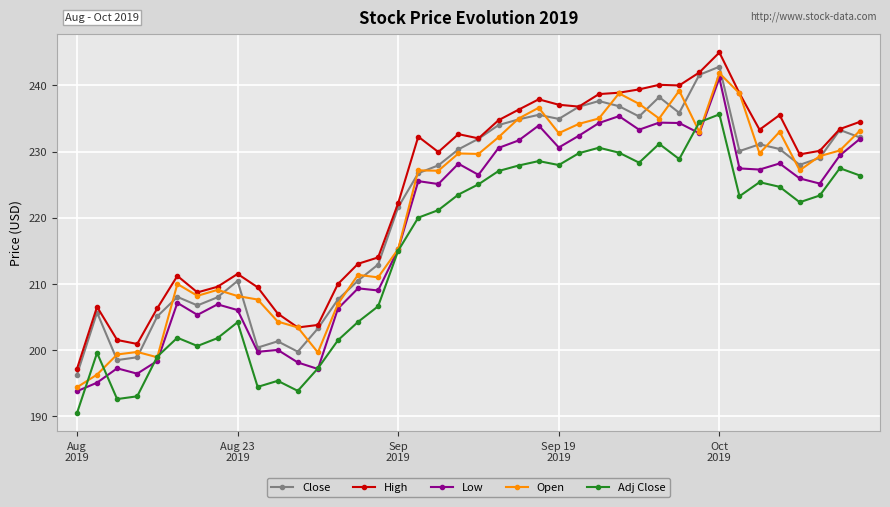

What is the minimum value for Adj Close?

190.5